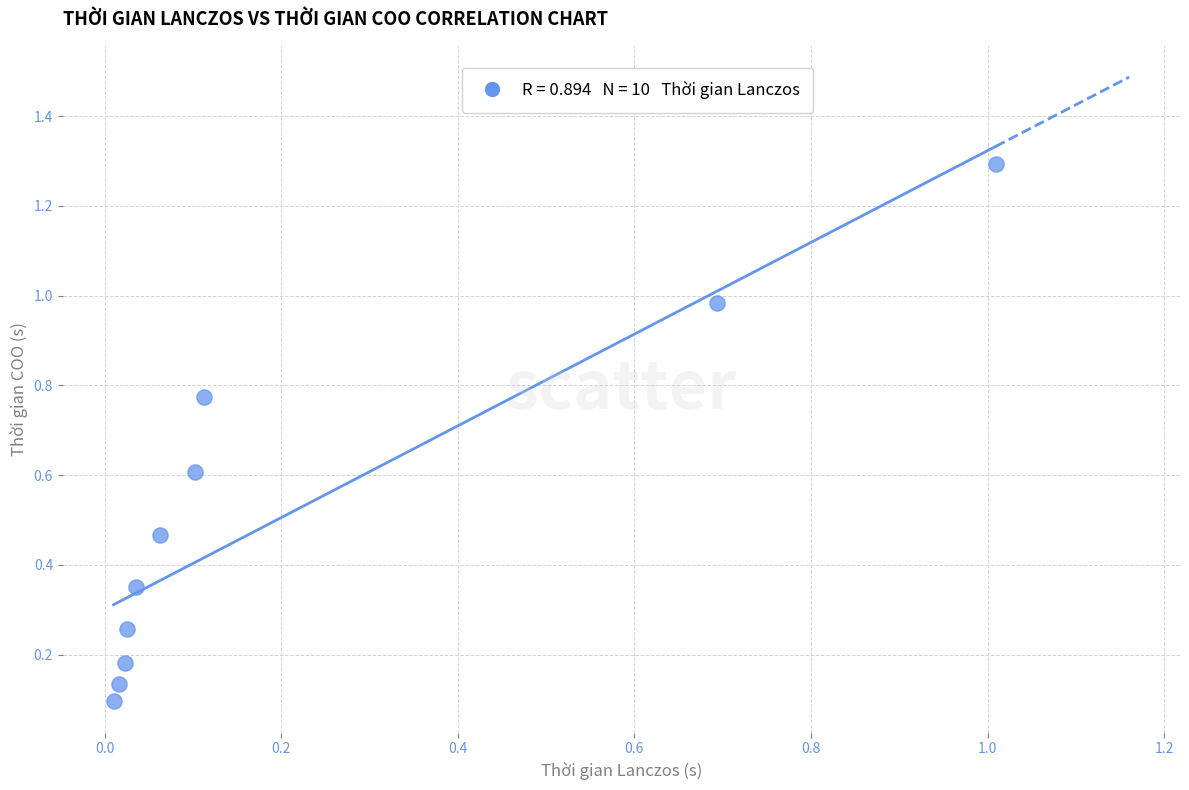

What is the range of Y values (max minus min)?

1.2